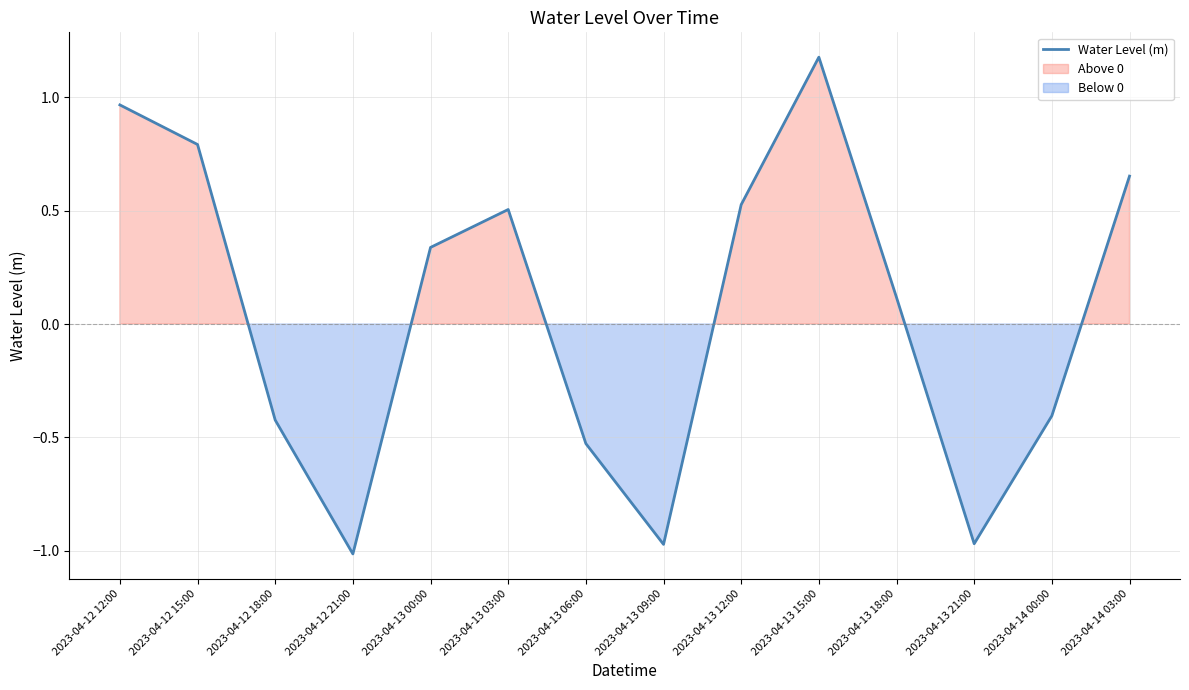

At which category does the data reach its first local valley?

2023-04-12 21:00